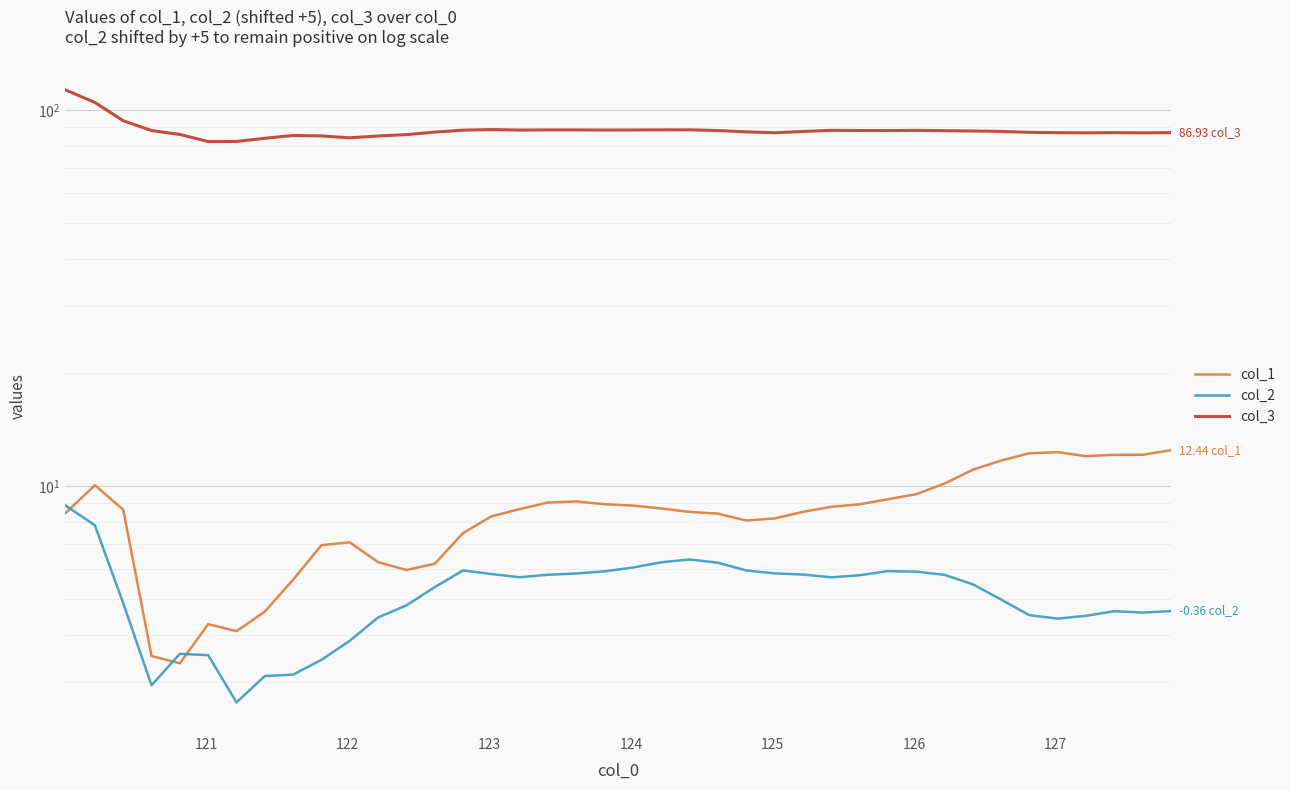

True or false: col_1 has more than 1 interior local peaks.

True